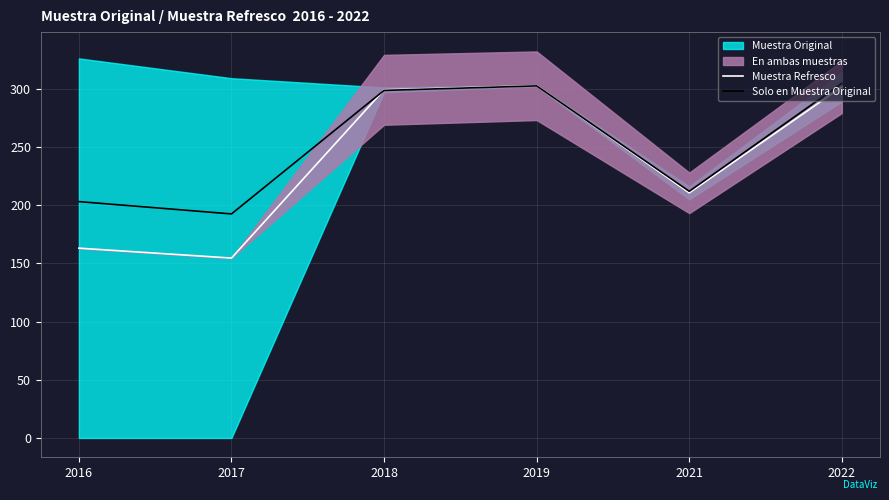

Is it true that Muestra Refresco equals 154.5 at 2017?

True